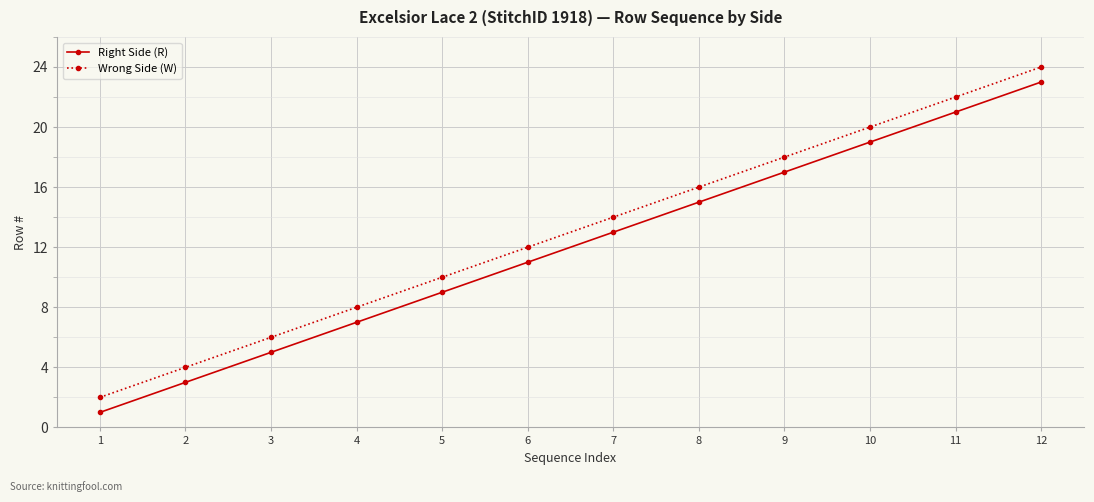

True or false: Right Side (R) has a value of 4 at 7.

False